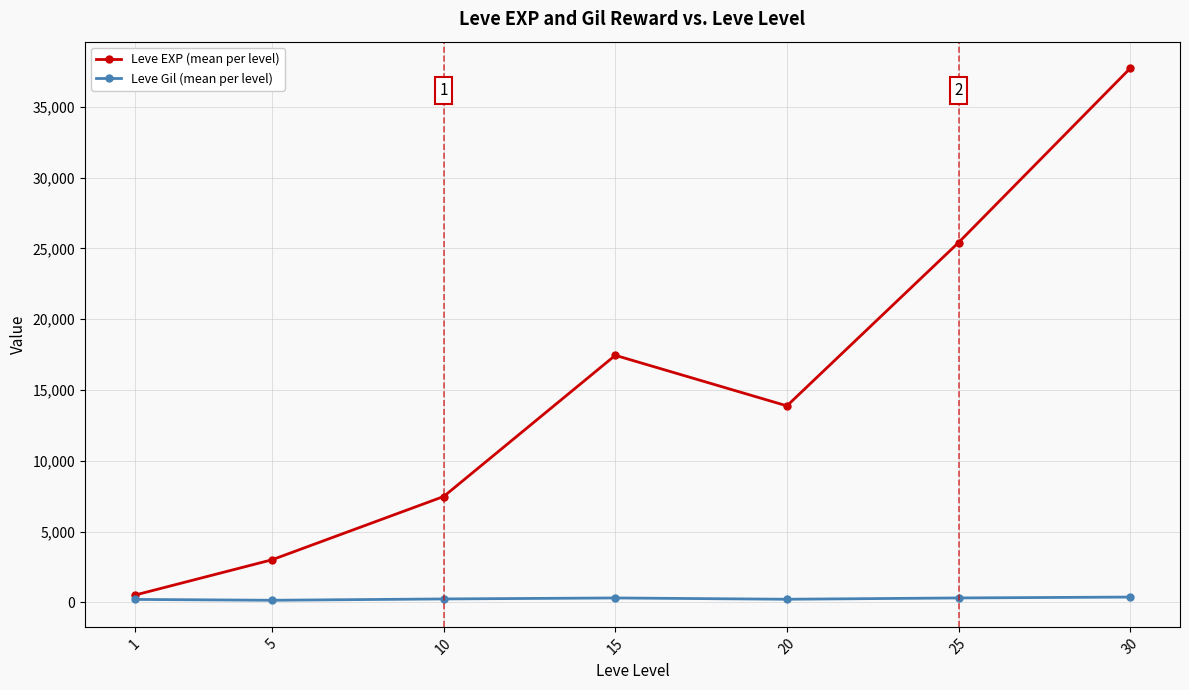

How many interior local peaks does the Leve EXP (mean per level) series have?

1